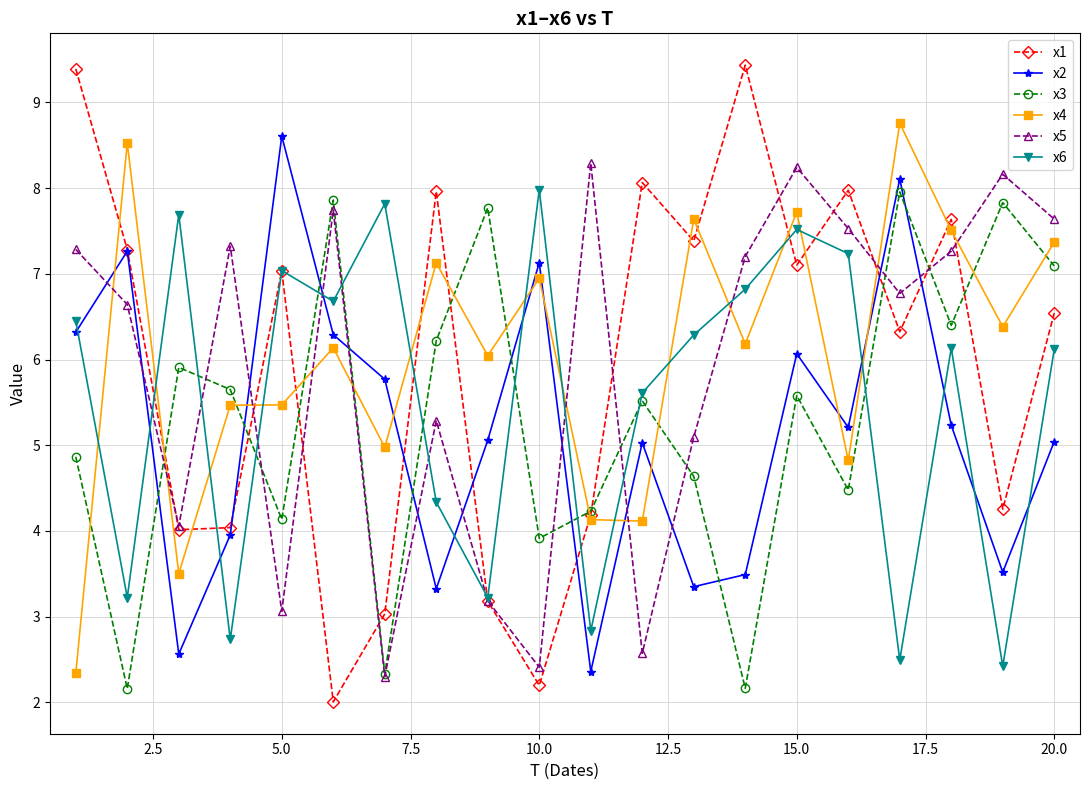

What is the minimum value shown in the chart?

2.0